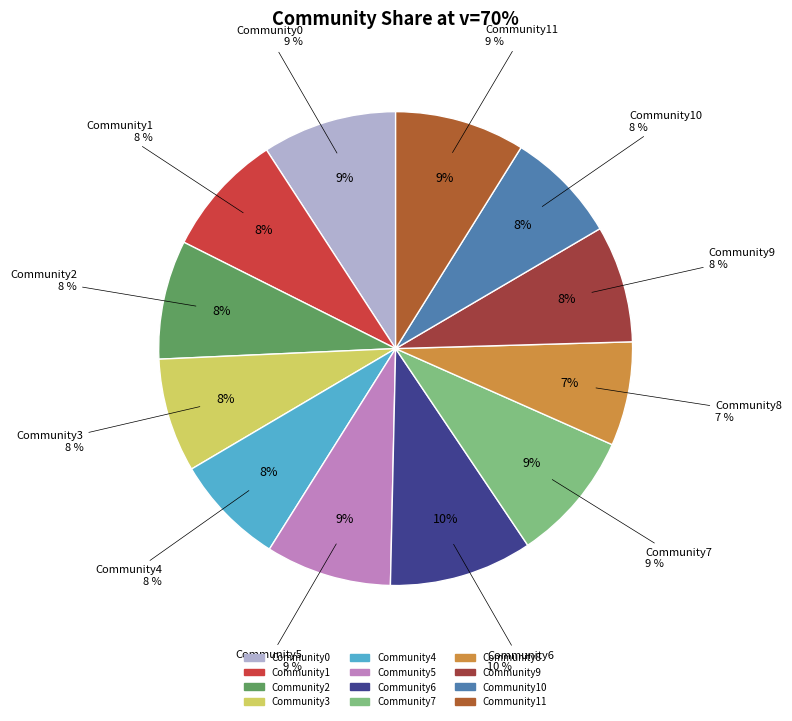

What percentage do Community1 and Community6 together represent?

18.2%